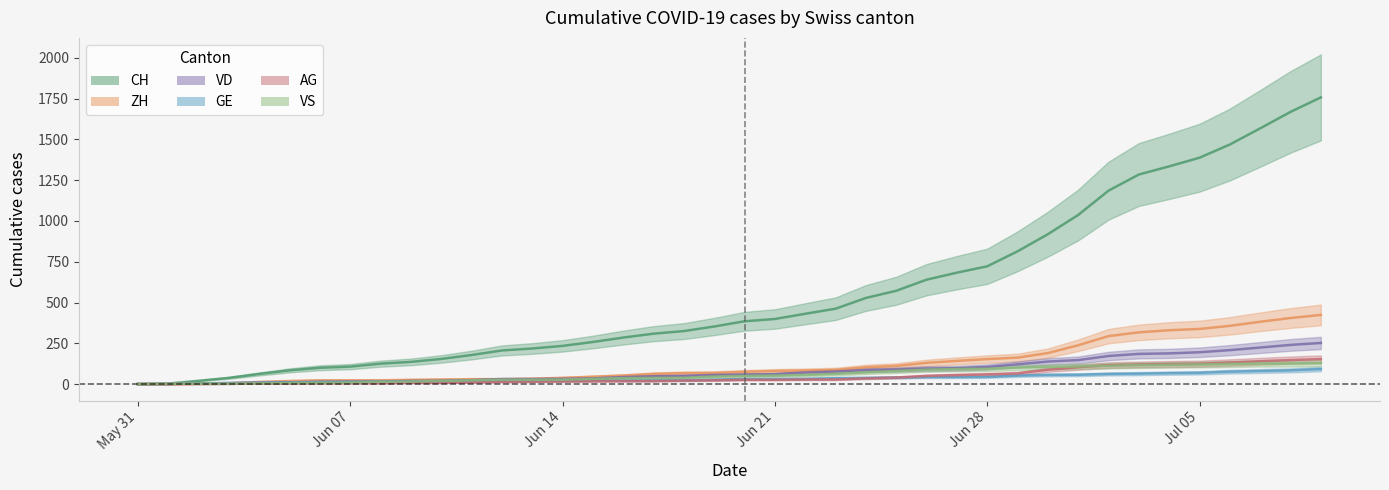

At which category is the sum across all series the highest?

2020-07-09